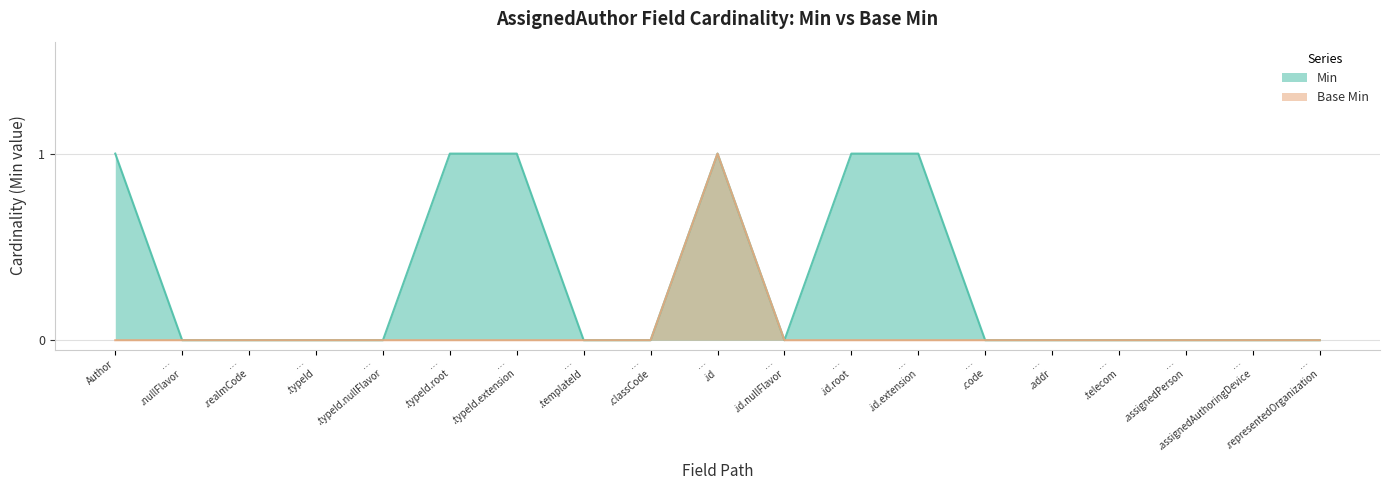

Which category has the highest value in the Base Min series?

… .id